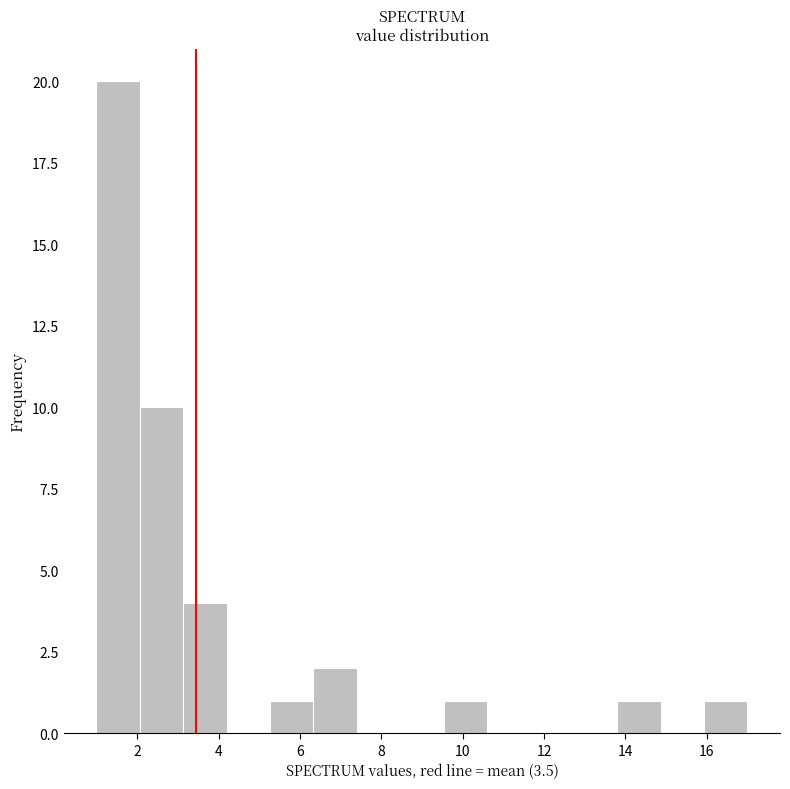

Which range on the x-axis has the tallest bar?

1.0 to 2.0